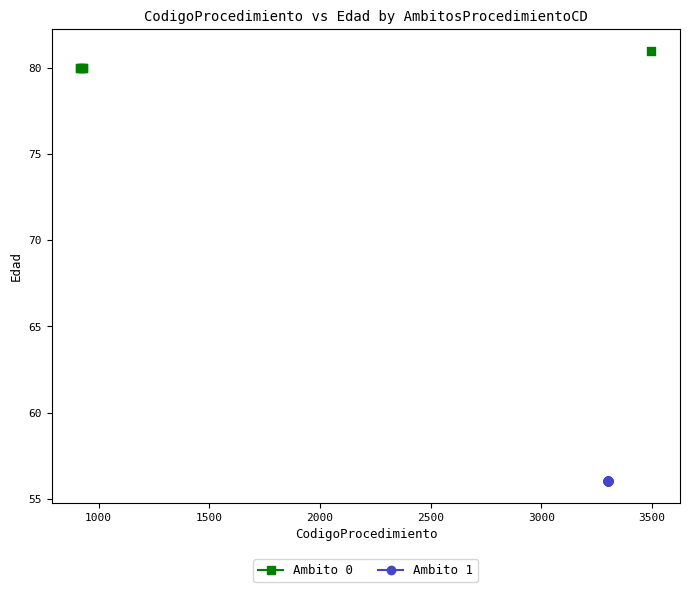

Which series contains the lowest Y value?

Ambito 1